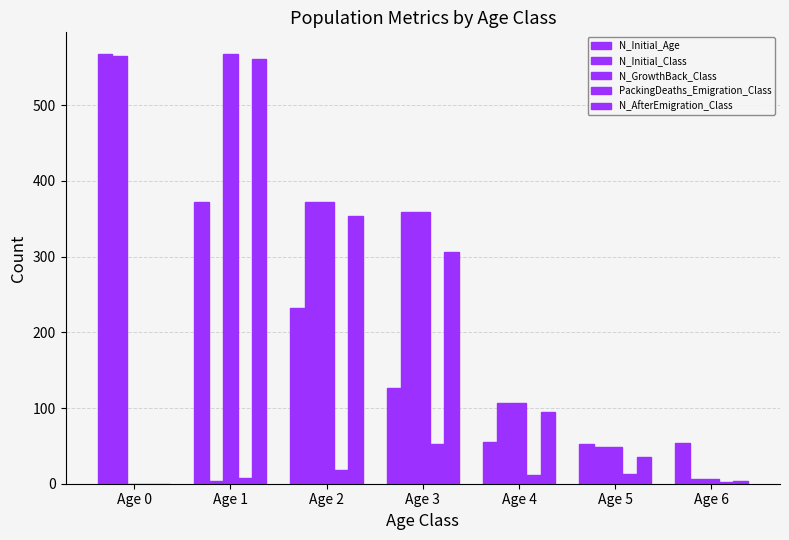

Rank the series by their maximum value, from highest to lowest.

N_Initial_Age, N_GrowthBack_Class, N_Initial_Class, N_AfterEmigration_Class, PackingDeaths_Emigration_Class